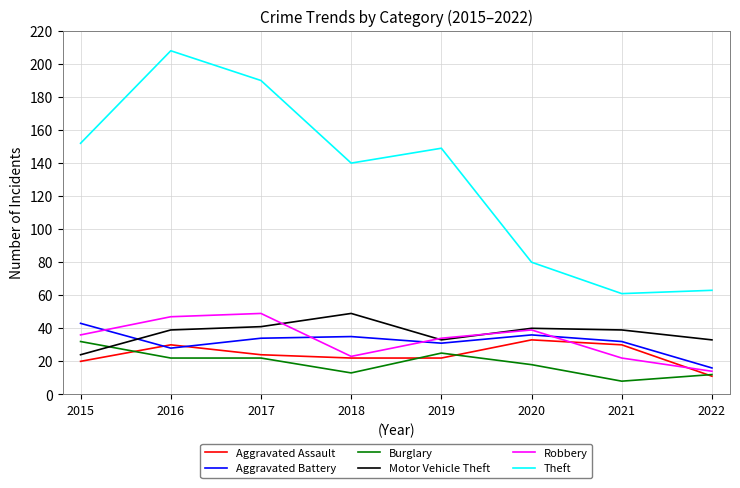

True or false: Robbery and Theft cross at least once.

False